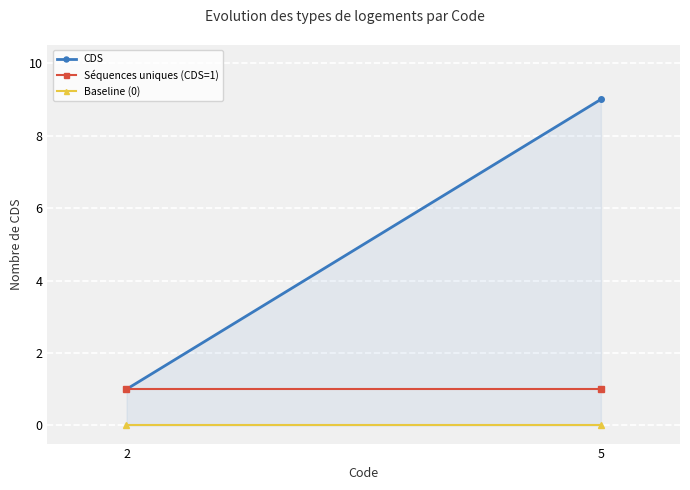

Reading left to right, transcribe all the data shown in this chart.

CDS: 1	9
Séquences uniques (CDS=1): 1	1
Baseline (0): 0	0